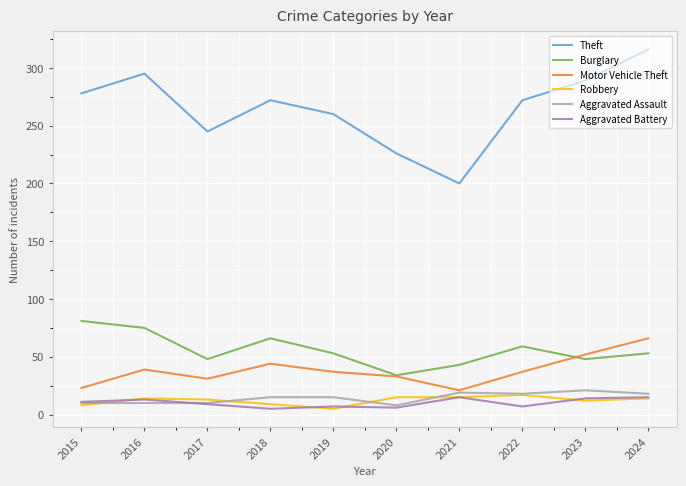

The Theft series shows 272 at 2022. True or false?

True